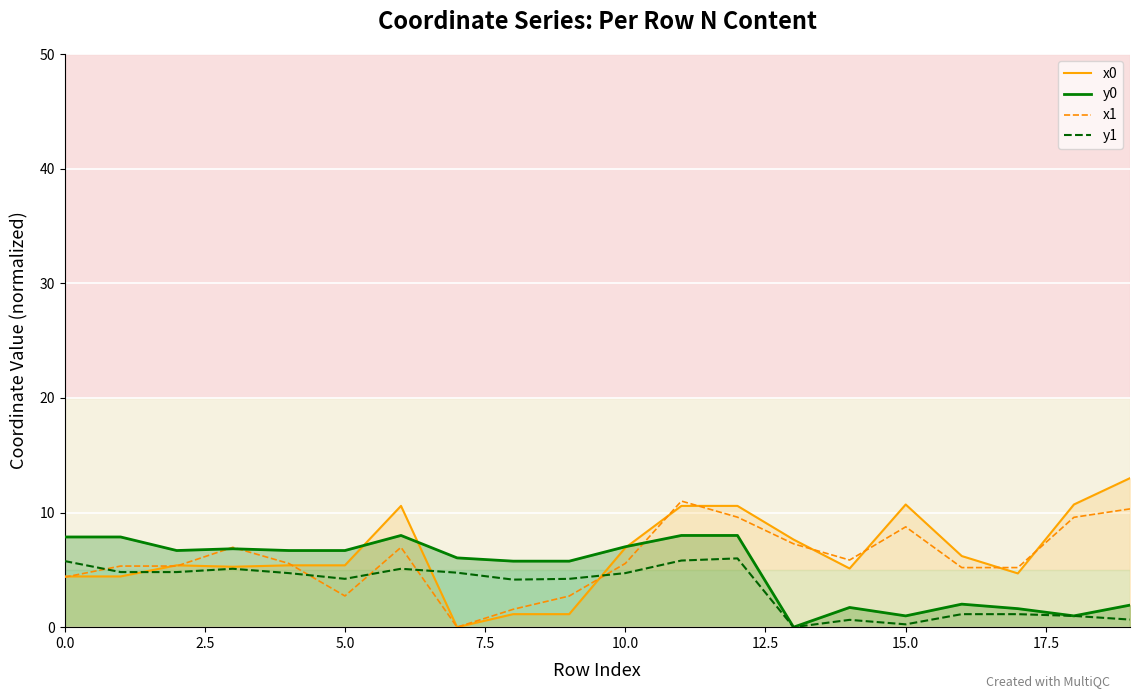

What is the spread (max minus min) of values at 0.0?

3.5